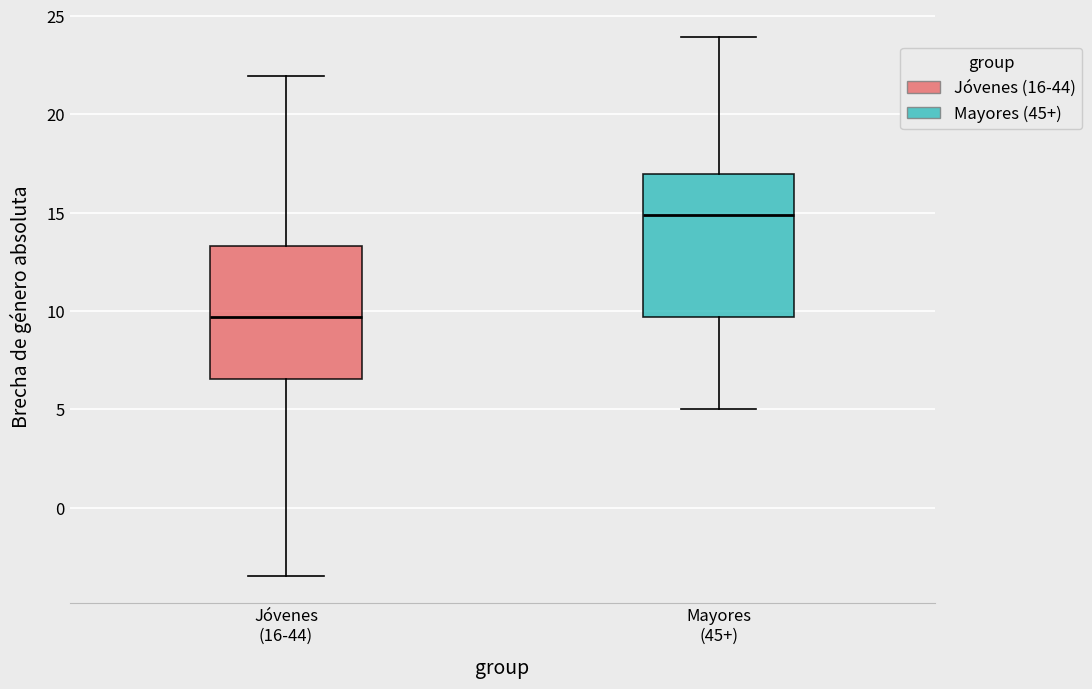

Where is the upper edge of the box for Jóvenes (16-44) on the y-axis? The values are not printed on the chart, so give them approximately, as read against the axis.

13.5